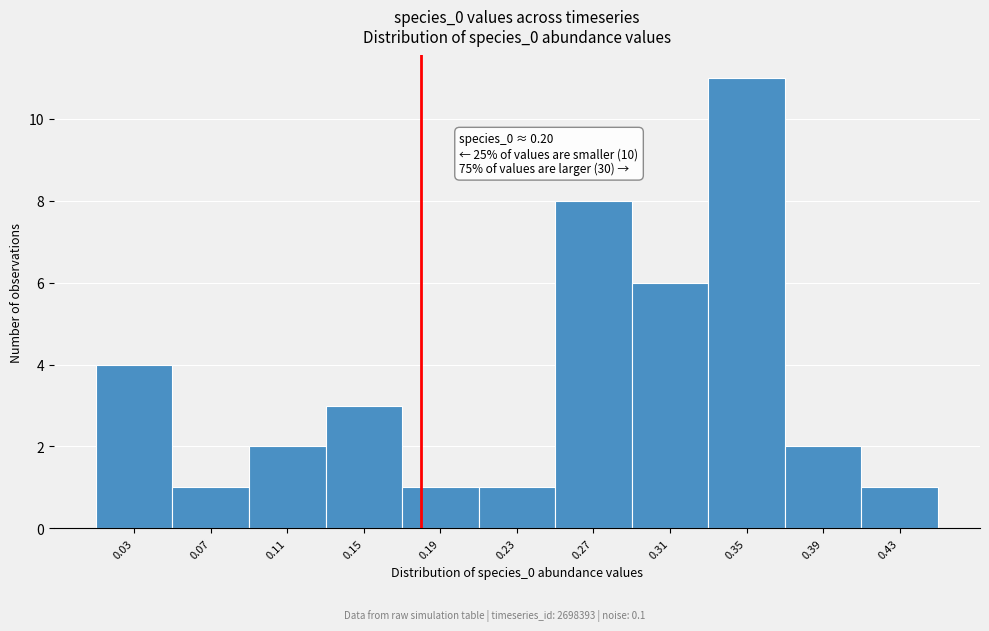

Reading left to right, transcribe all the data shown in this chart.

0.03=4	0.07=1	0.11=2	0.15=3	0.19=1	0.23=1	0.27=8	0.31=6	0.35=11	0.39=2	0.43=1